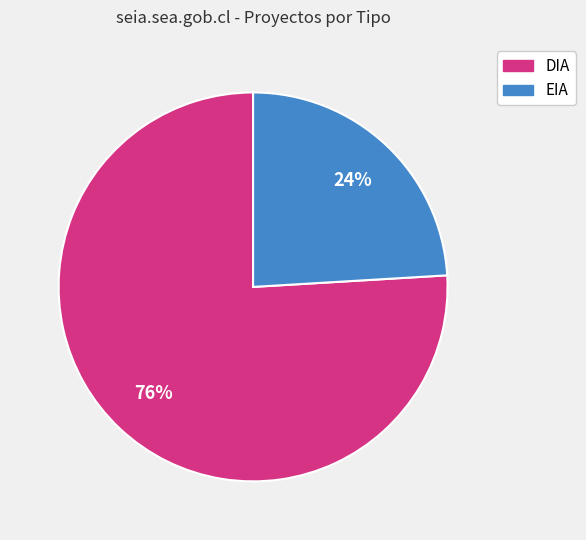

Approximately how many times larger is the value at EIA compared to DIA?

0.3